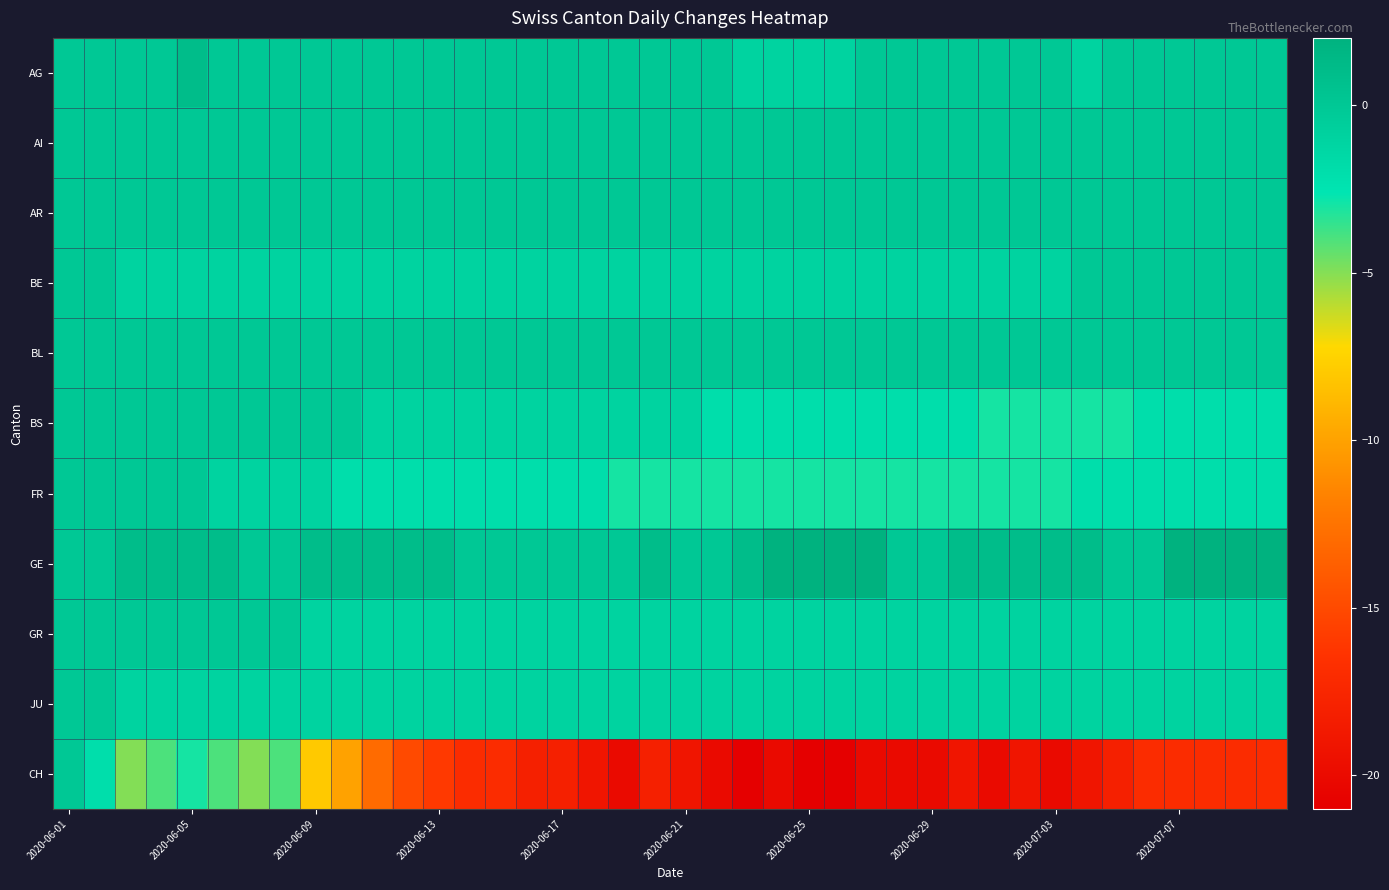

How many series are shown in this chart?

11